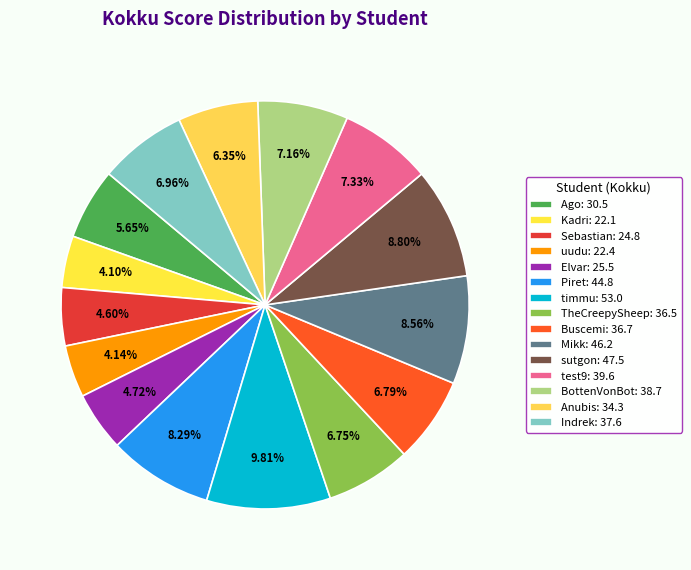

How many slices are in this pie chart?

15